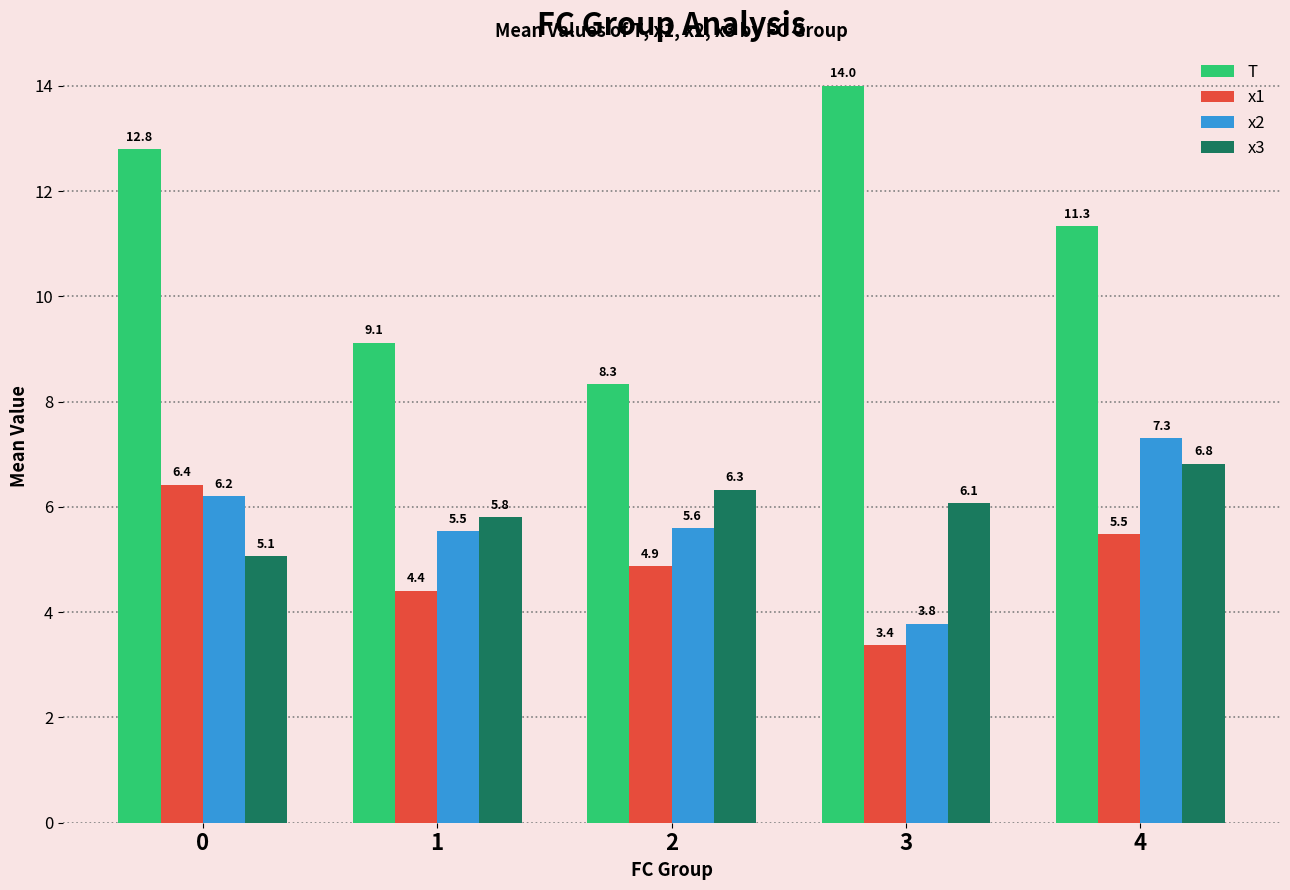

Which series has the largest range (max minus min)?

T